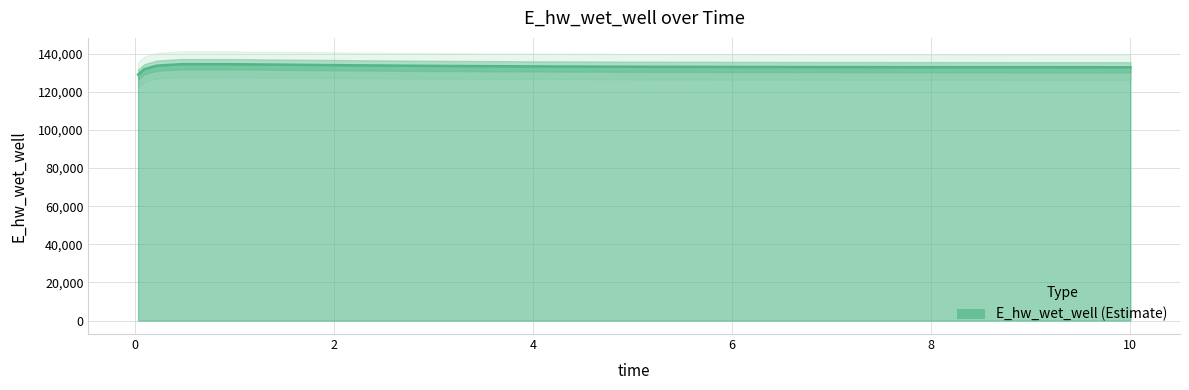

How many categories are shown in the chart?

15